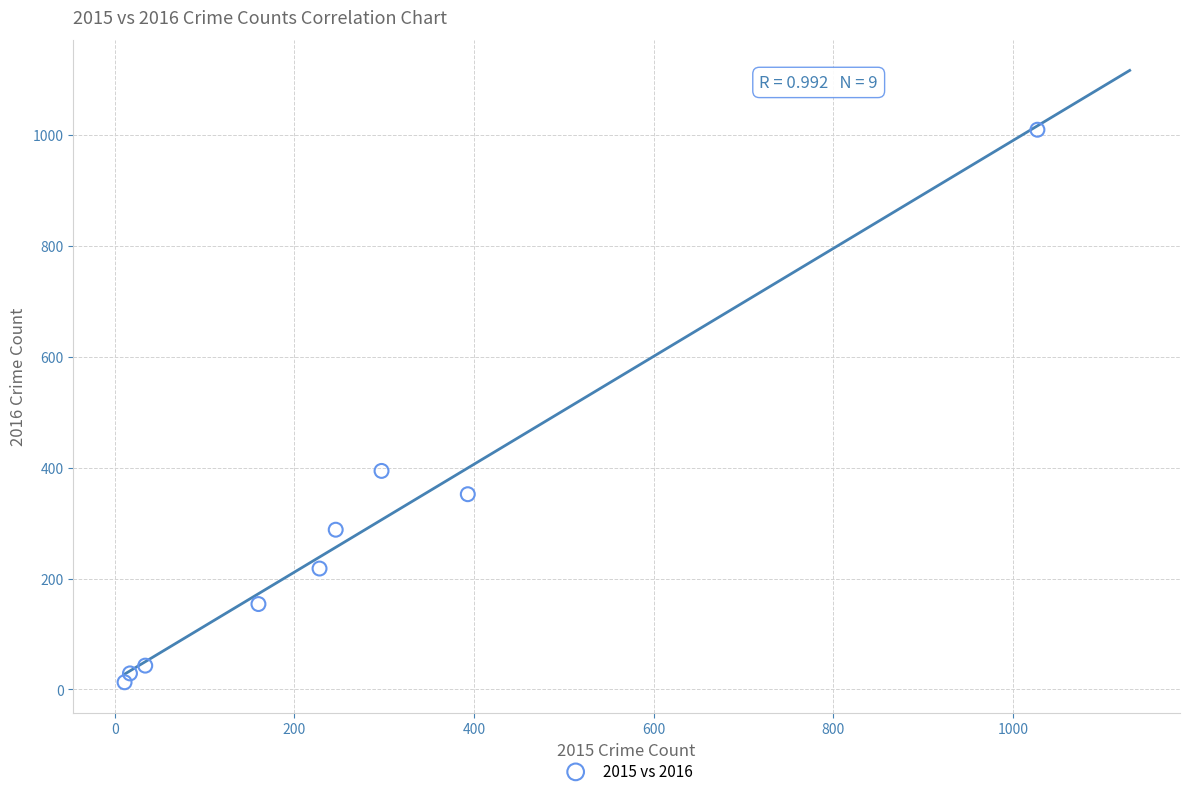

What Y value in the scatter plot is closest to 511?

394